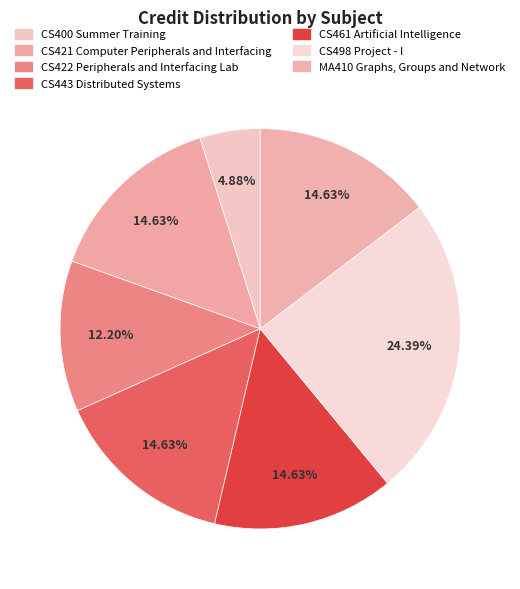

Approximately how many times larger is the value at CS400 Summer Training compared to CS461 Artificial Intelligence?

0.3